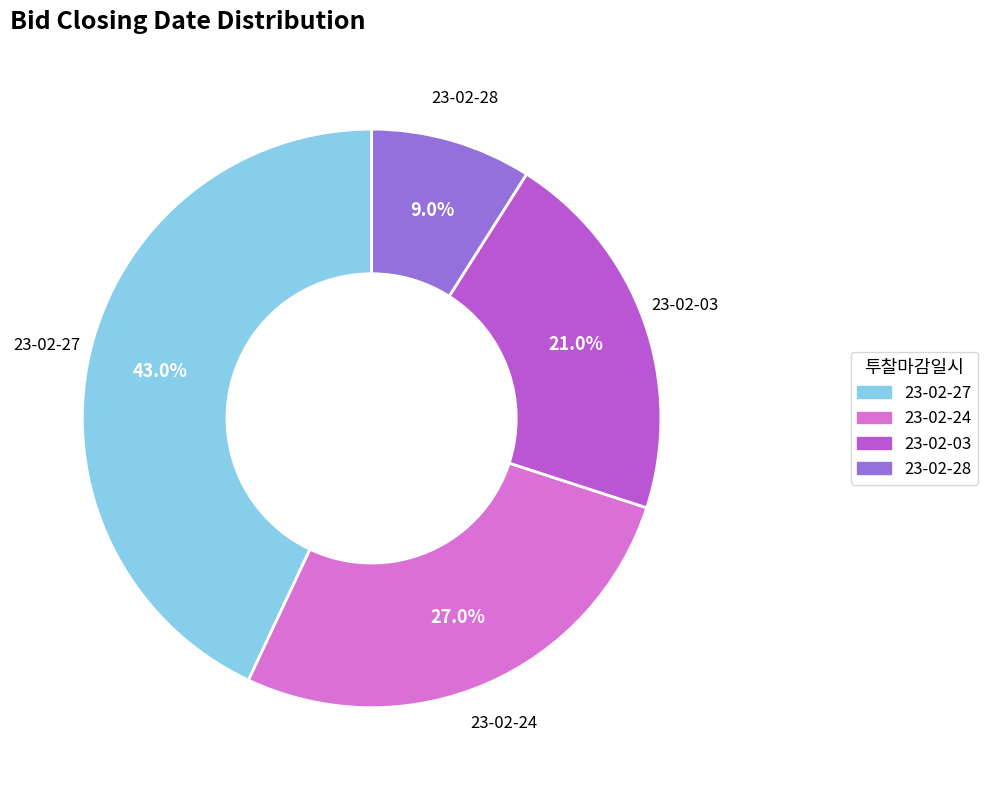

Do 23-02-28 and 23-02-24 together represent more than half of the pie?

No